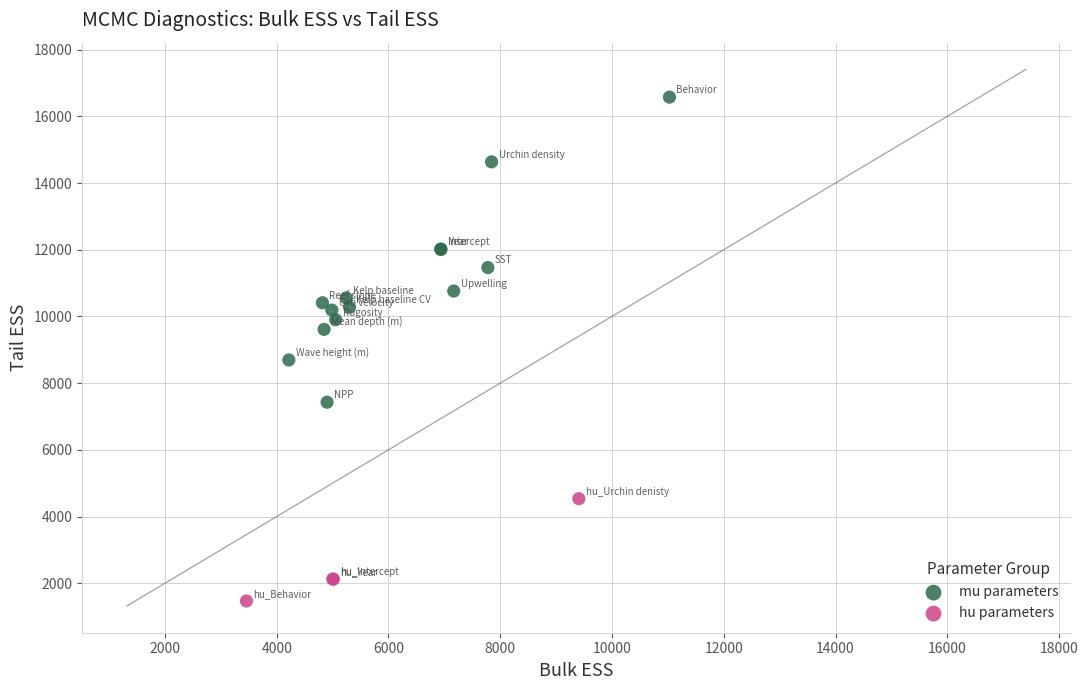

Which series reaches the minimum Y coordinate?

hu parameters